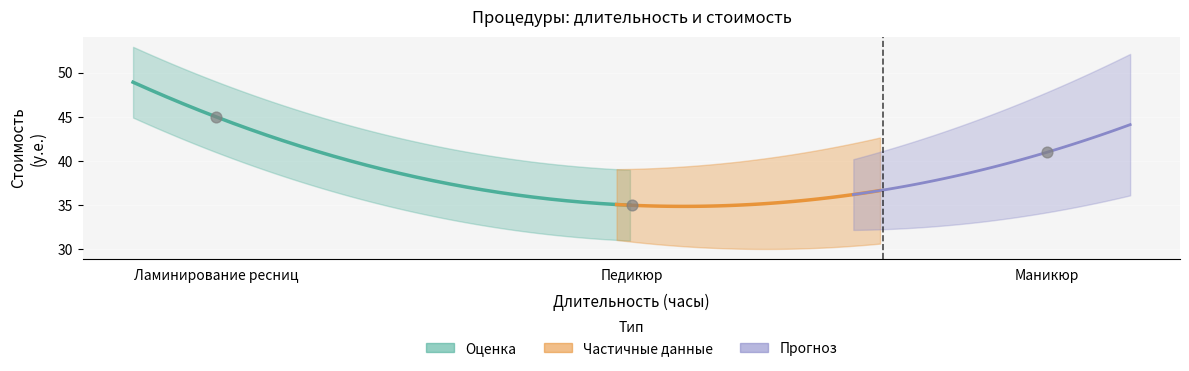

Approximately how many times larger is the value at Педикюр compared to Маникюр?

0.9